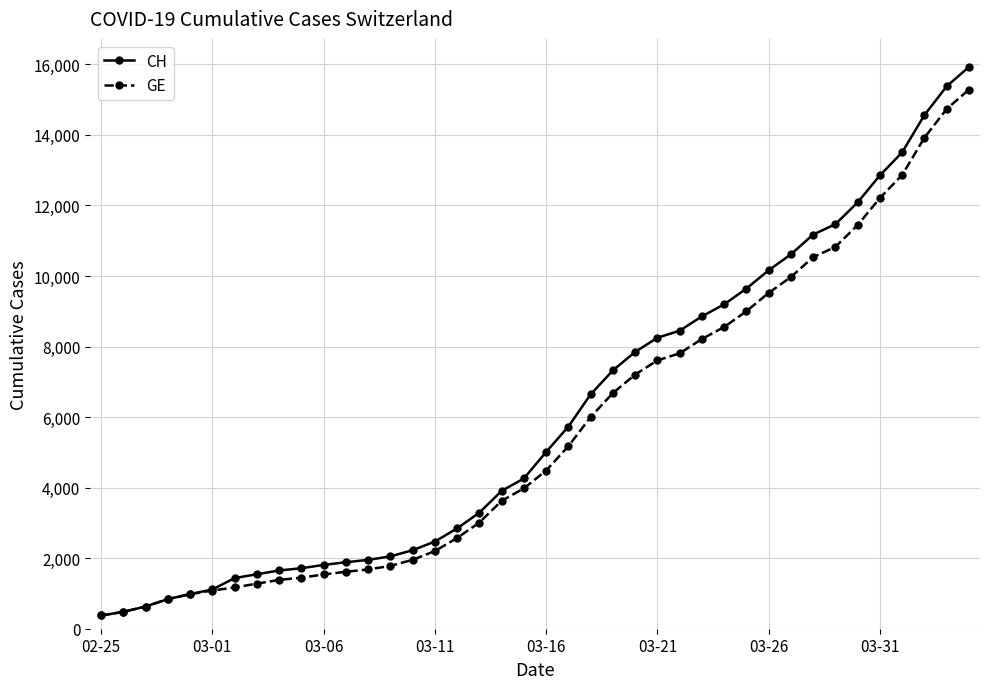

Is this an area chart (filled region under the line)?

No